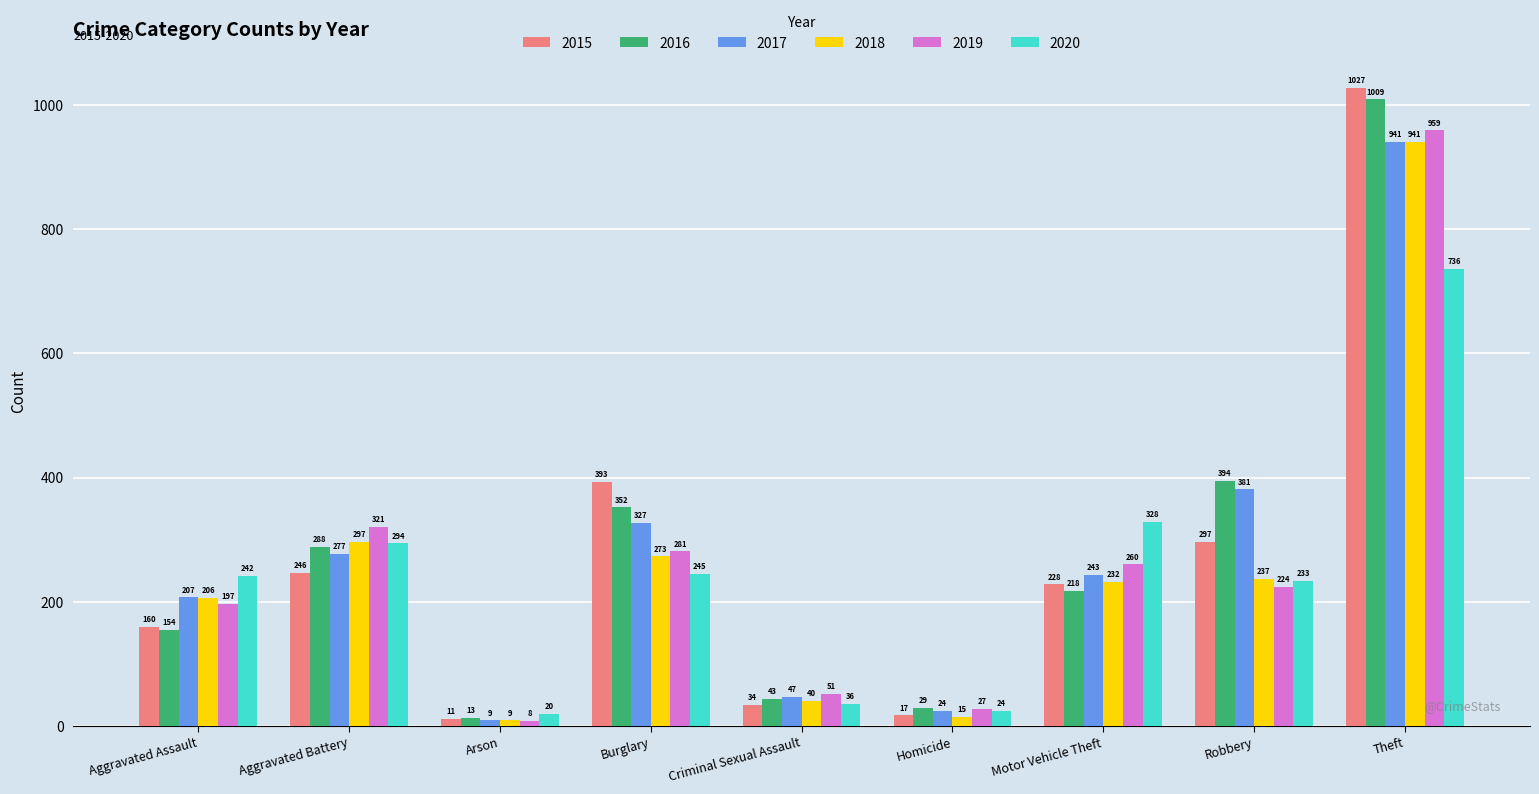

How many bars are there in total?

54